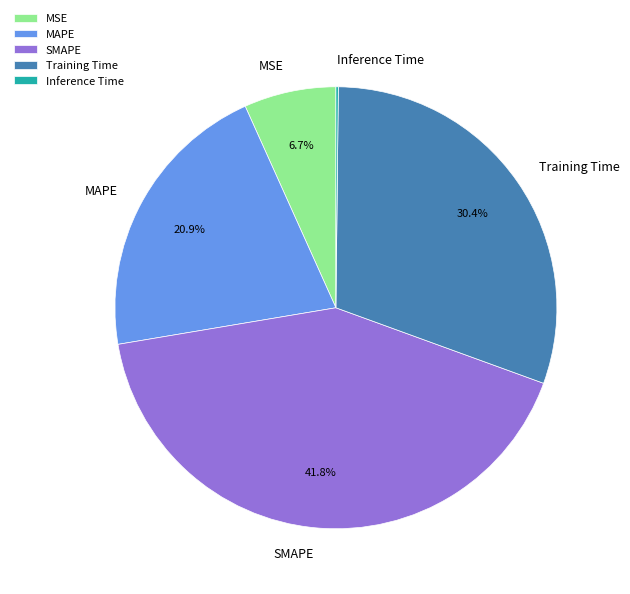

Does MAPE represent more than half of the total?

No